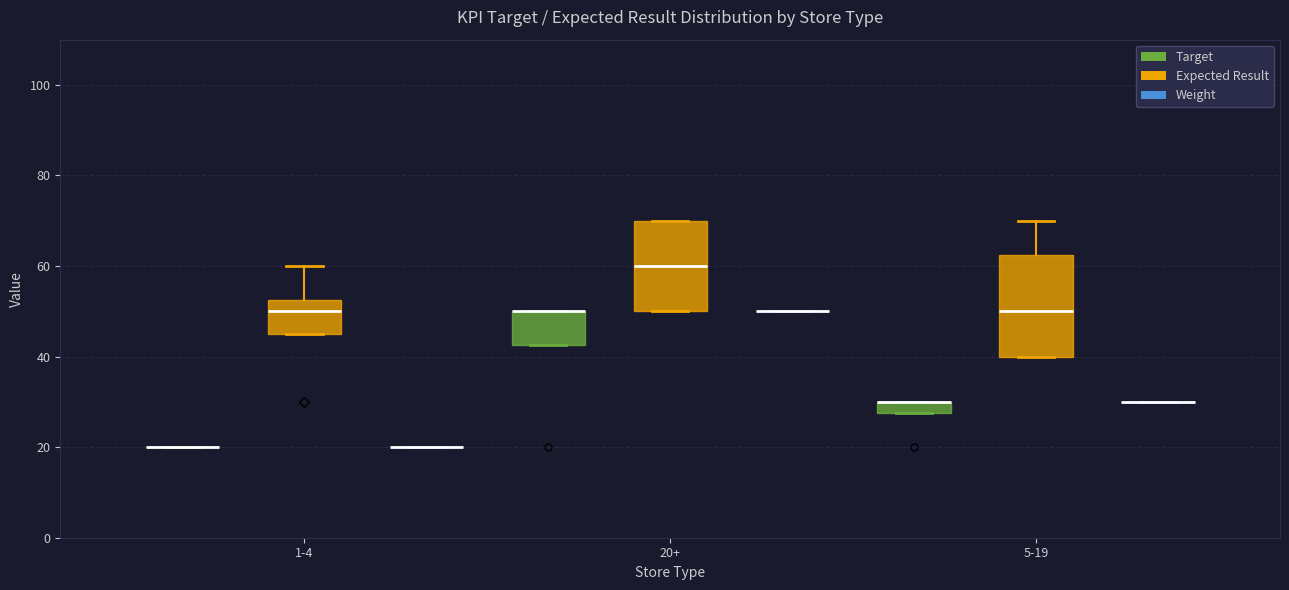

Comparing the boxes themselves (not the whiskers), which one is the tallest?

5-19 (Expected Result)